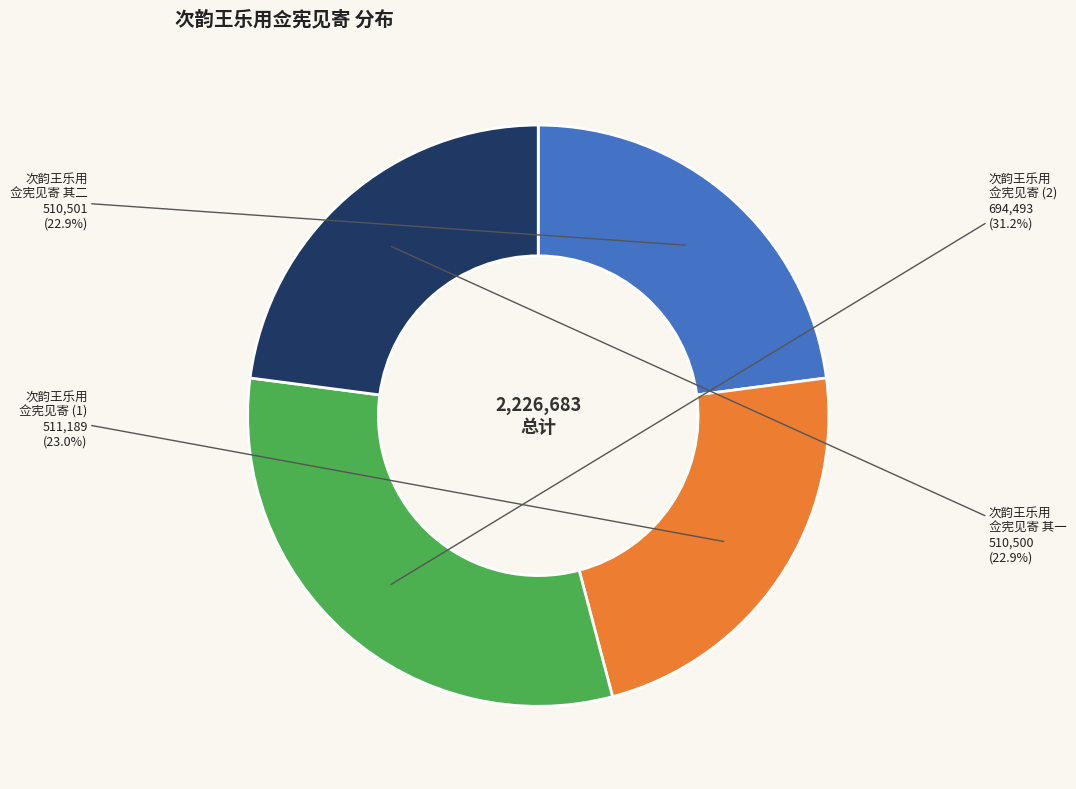

How many slices are in this pie chart?

4